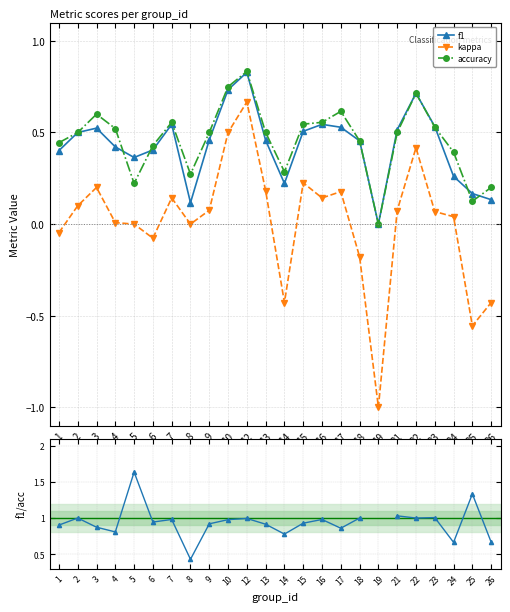

Is the value of f1 at 15 greater than the value of f1 / accuracy at 1?

No